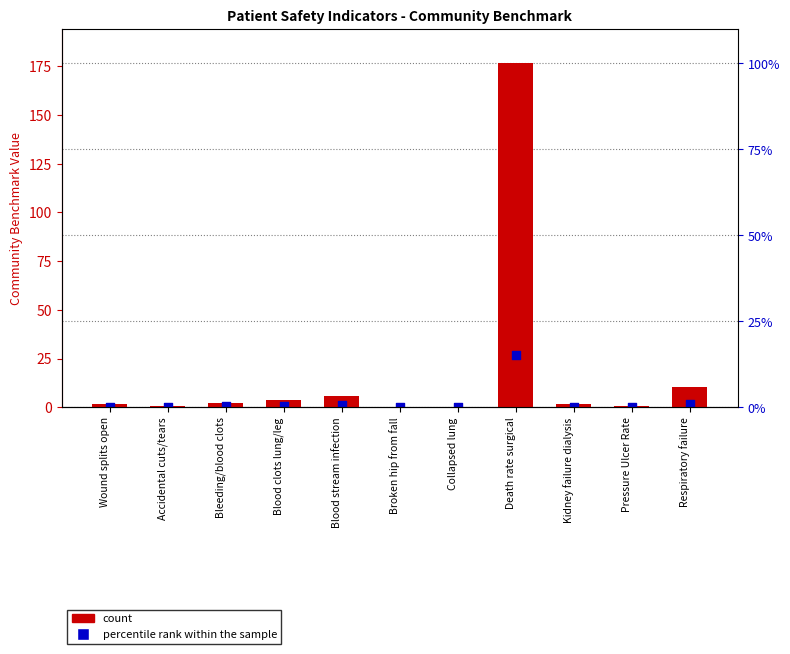

Is the value of Percentile rank within sample at Blood stream infection greater than the value of CommunityBenchmark at Wound splits open?

No